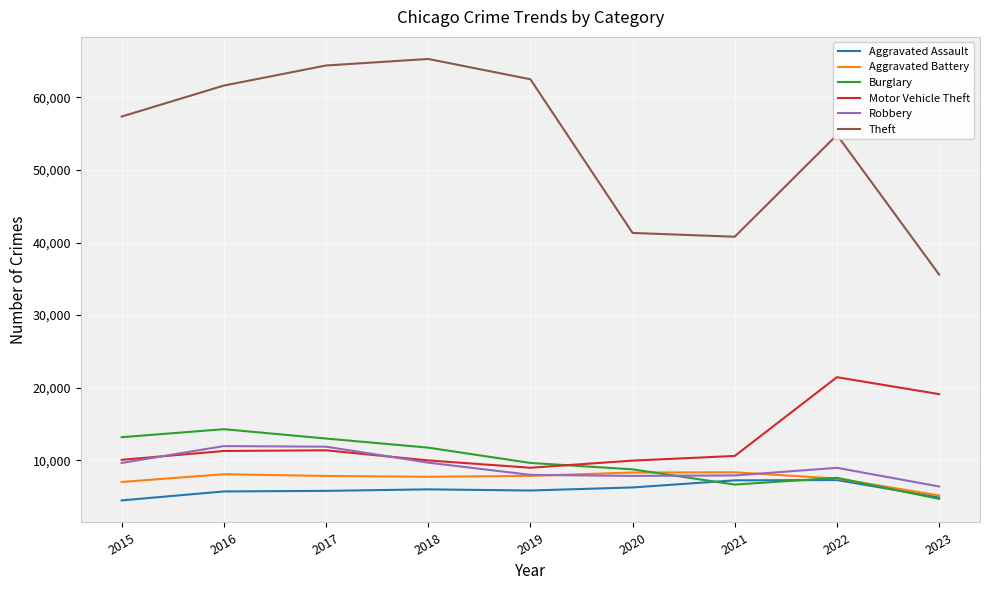

In Burglary, how many points are lower than both neighbors (excluding endpoints)?

1